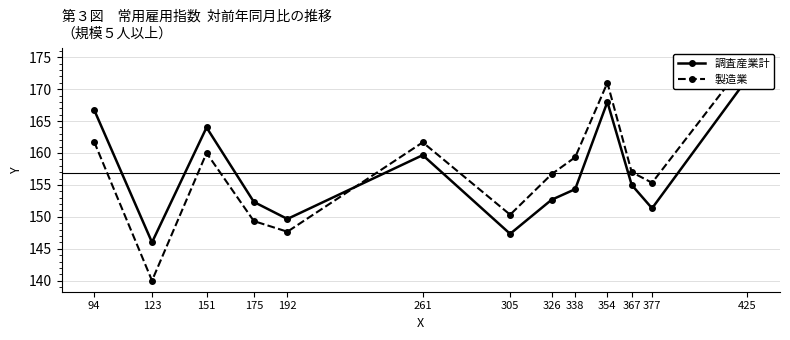

Which series ends up on top after the final intersection of 調査産業計 and 製造業?

製造業